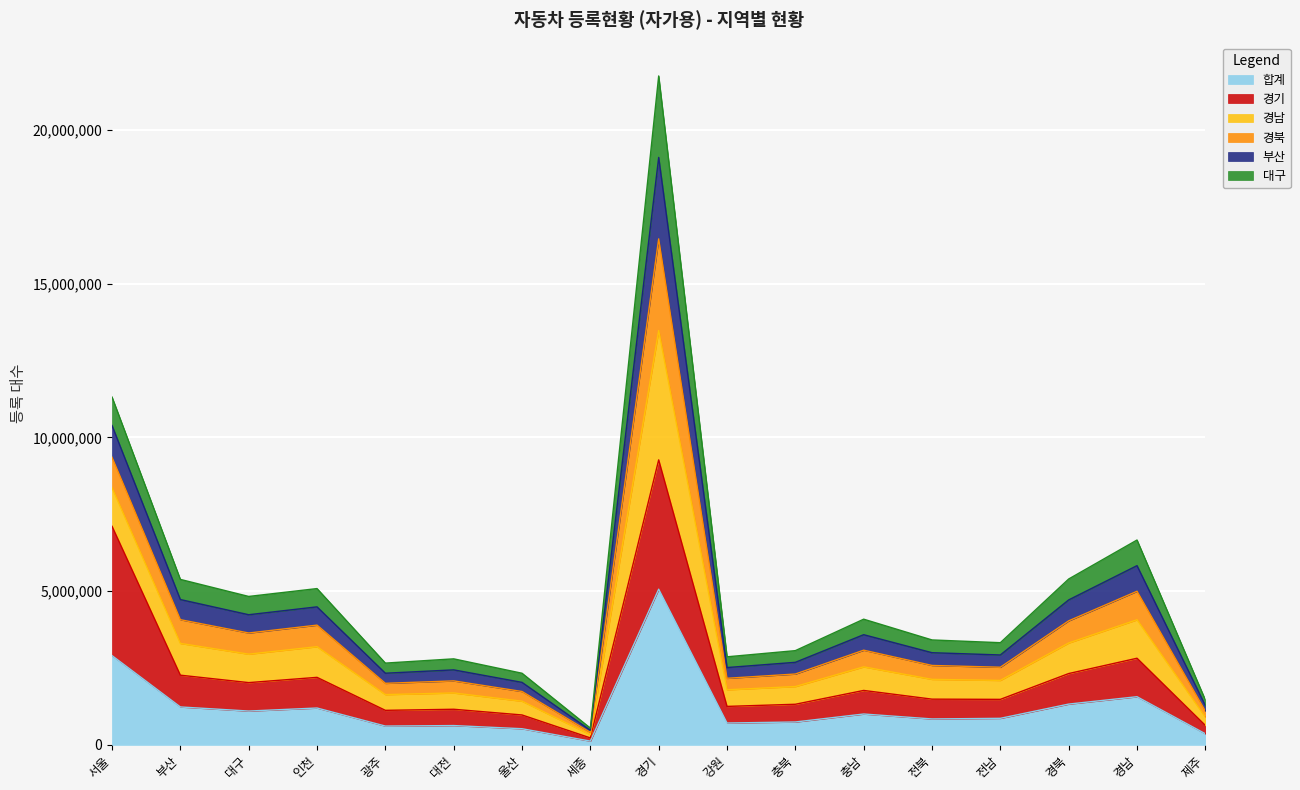

What is the highest value of the 합계 series?

5063789